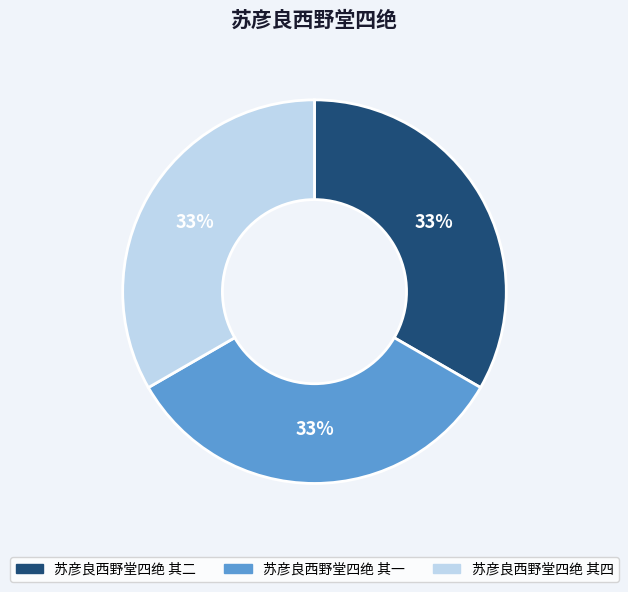

How many segments does this pie chart have?

3